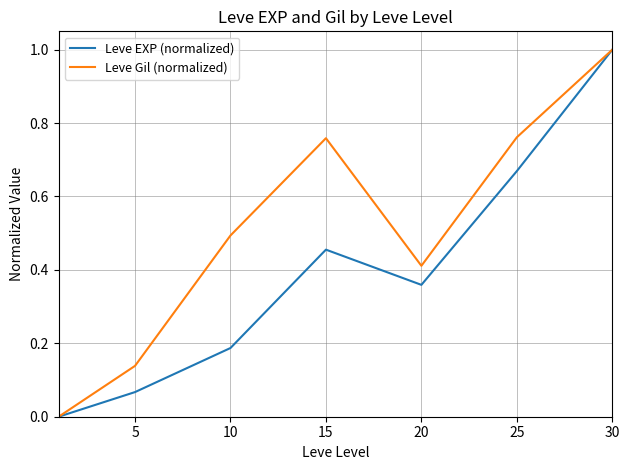

What is the difference between the maximum and minimum values in the Leve EXP (normalized) series?

1.0